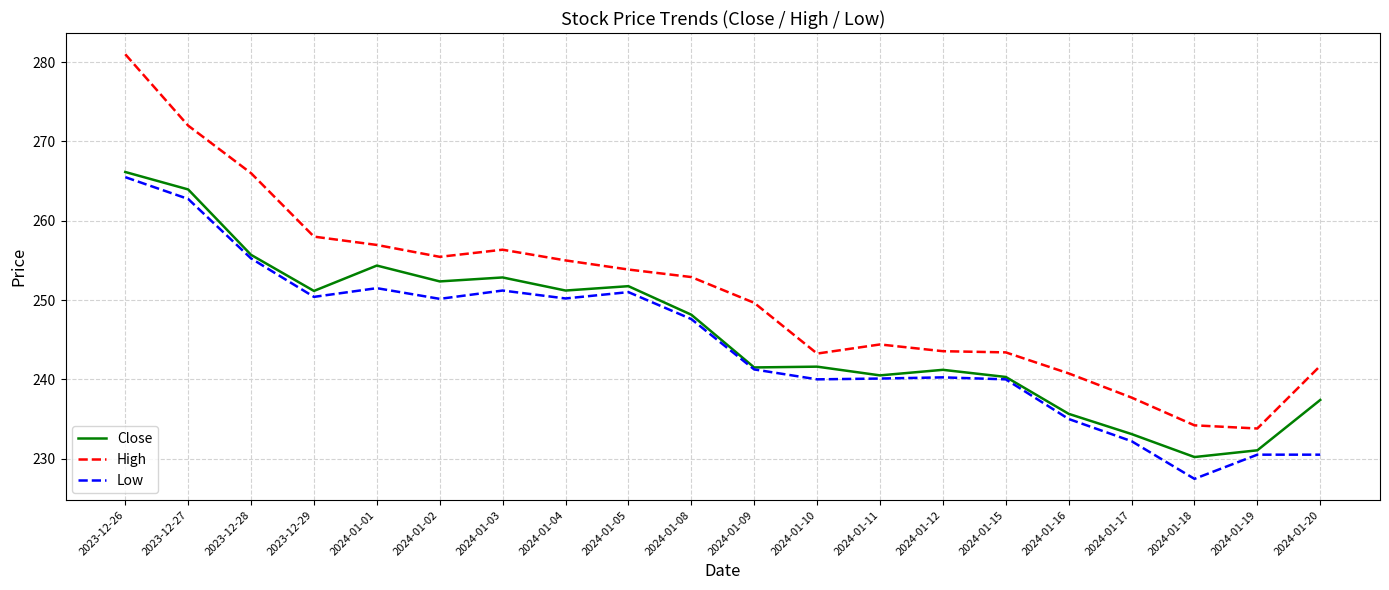

Is the value of Close at 2024-01-09 greater than the value of Low at 2024-01-11?

Yes